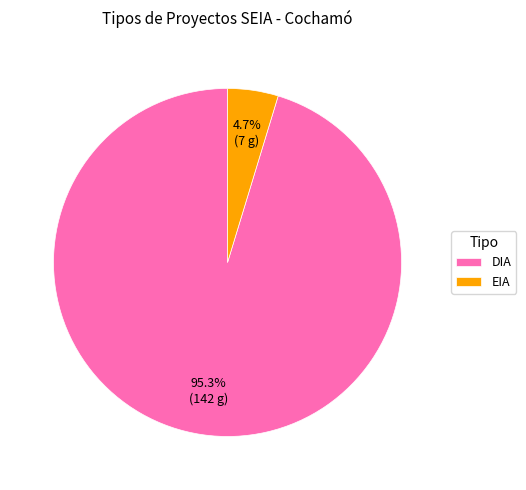

What percentage is NOT represented by DIA?

4.7%